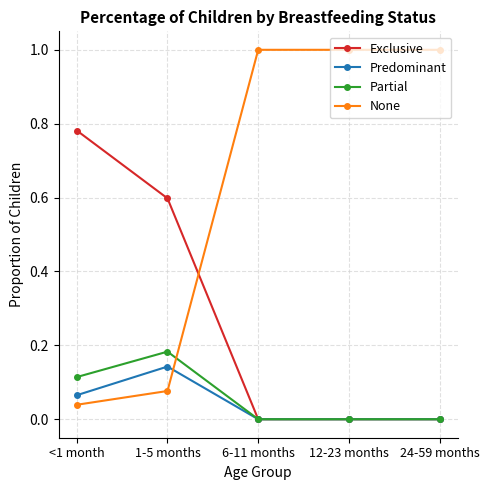

How many Exclusive values are between 0 and 1?

5